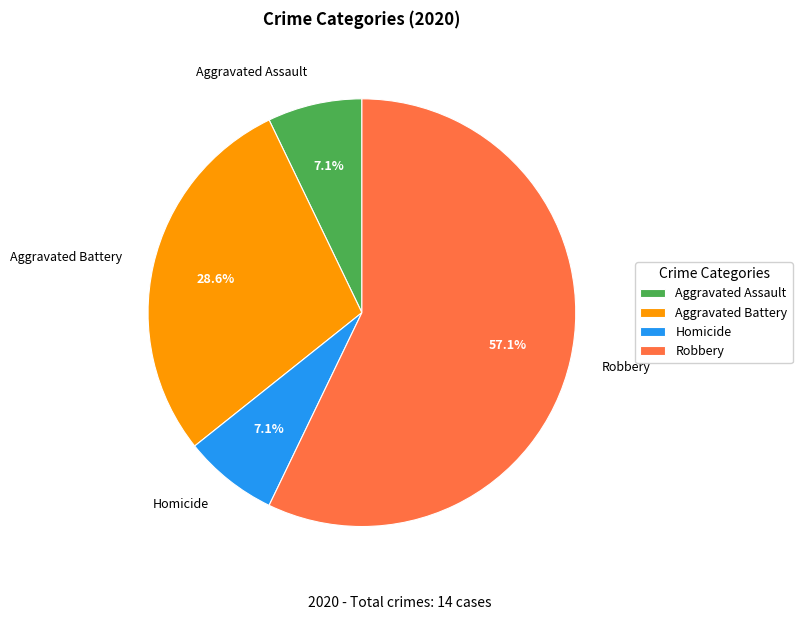

The Robbery slice represents 46% of the pie. True or false?

False